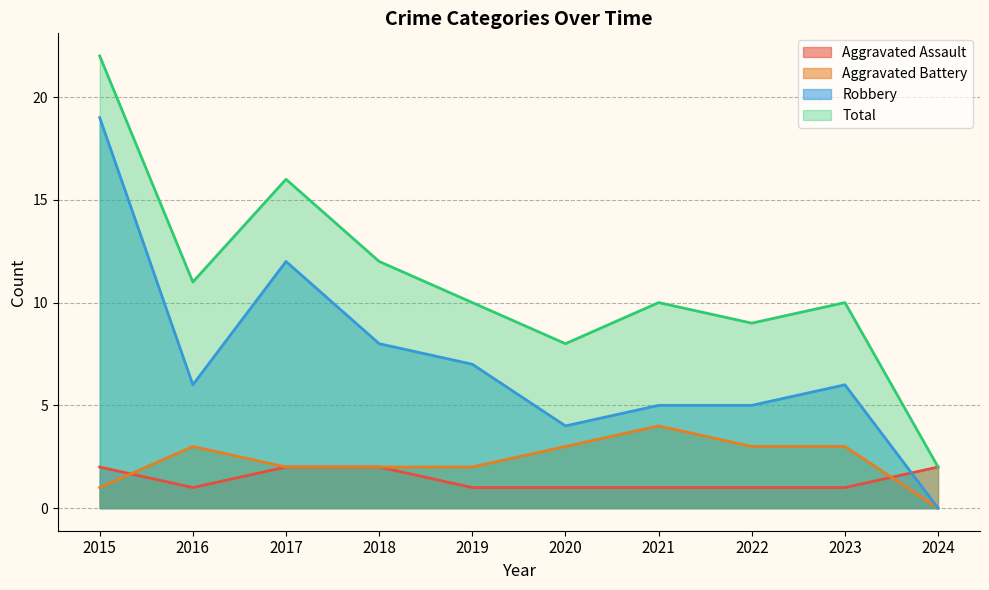

Reading left to right, transcribe all the data shown in this chart.

Aggravated Assault: 2015=2	2016=1	2017=2	2018=2	2019=1	2020=1	2021=1	2022=1	2023=1	2024=2
Aggravated Battery: 2015=1	2016=3	2017=2	2018=2	2019=2	2020=3	2021=4	2022=3	2023=3	2024=0
Robbery: 2015=19	2016=6	2017=12	2018=8	2019=7	2020=4	2021=5	2022=5	2023=6	2024=0
Total: 2015=22	2016=11	2017=16	2018=12	2019=10	2020=8	2021=10	2022=9	2023=10	2024=2